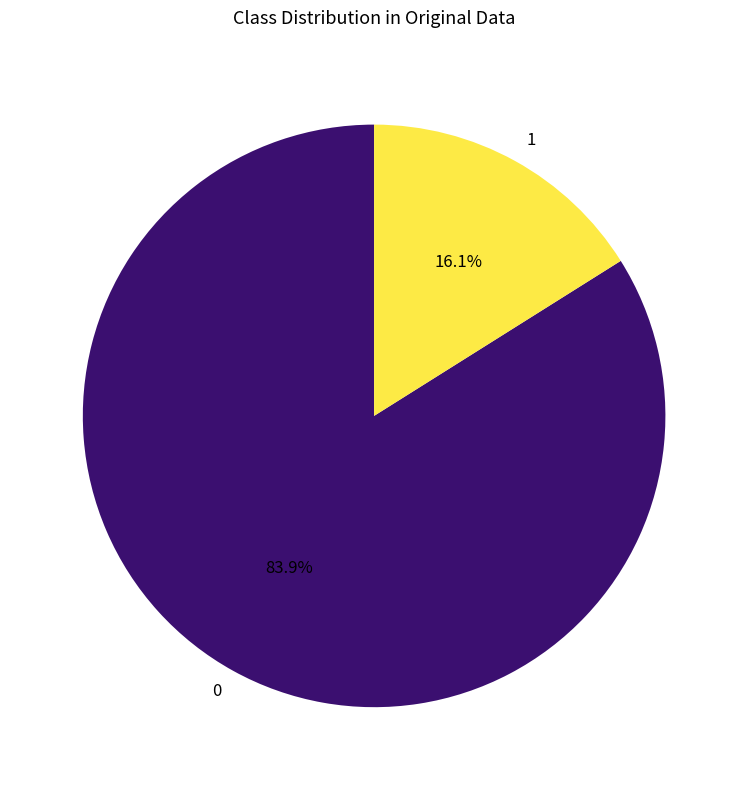

Which category has the smallest portion of the pie?

1